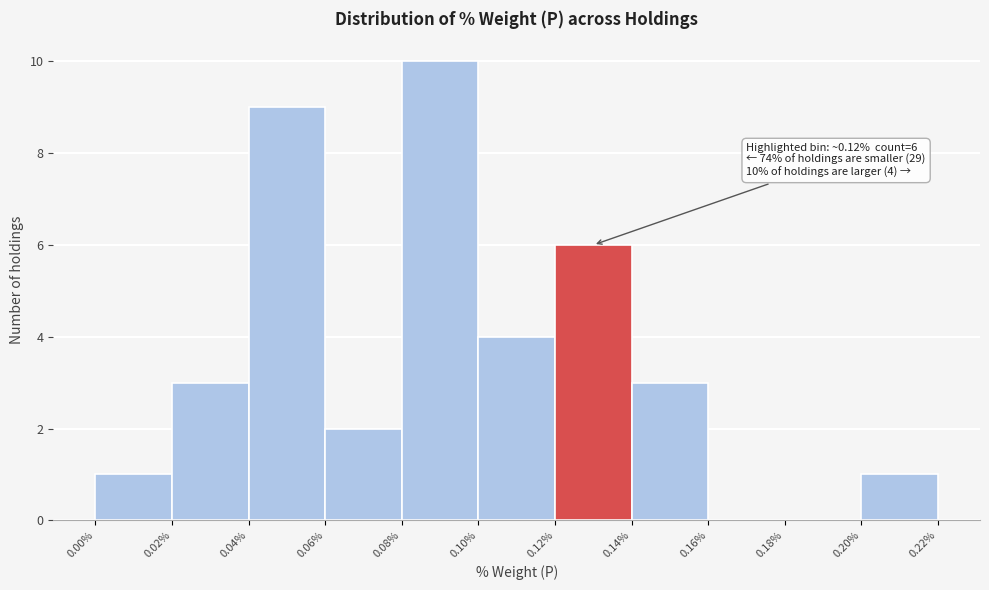

Over which range of the x-axis is the bar tallest?

0.08% to 0.10%